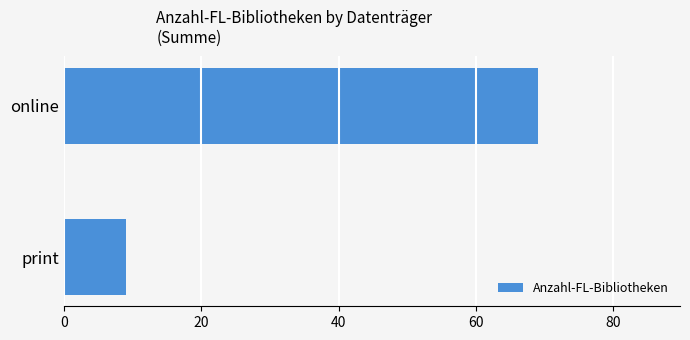

True or false: the data shows 12 at print.

False